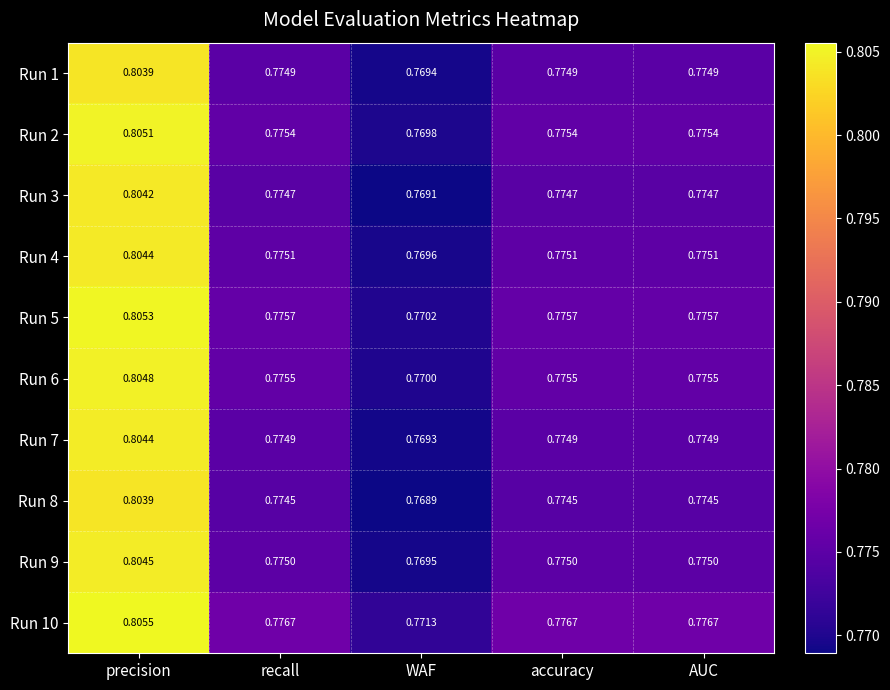

At which label is Run 6 closest to 0?

WAF